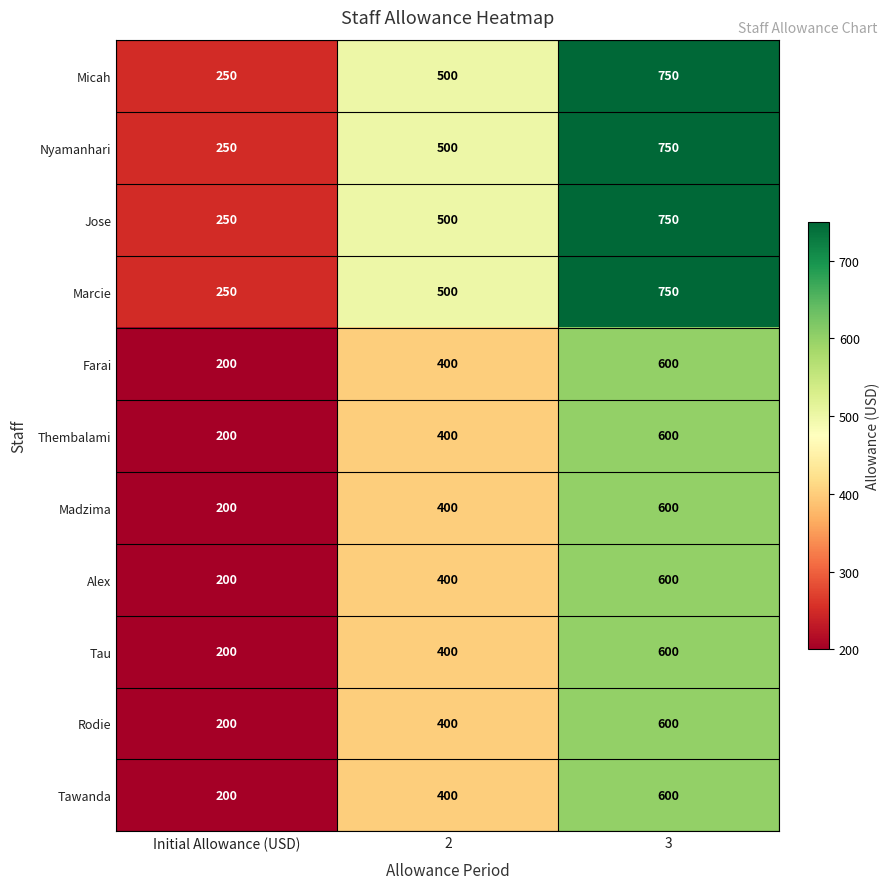

True or false: Tau has a value of 48 at Initial Allowance (USD).

False